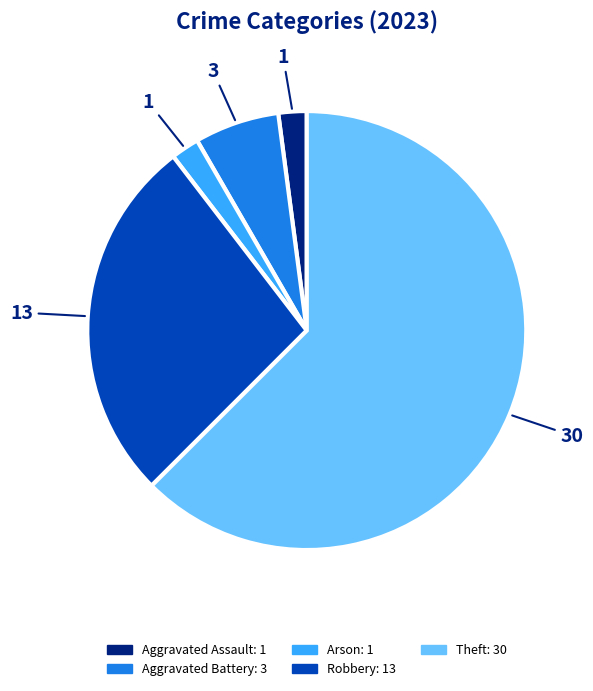

Does Theft account for over 50% of the chart?

Yes